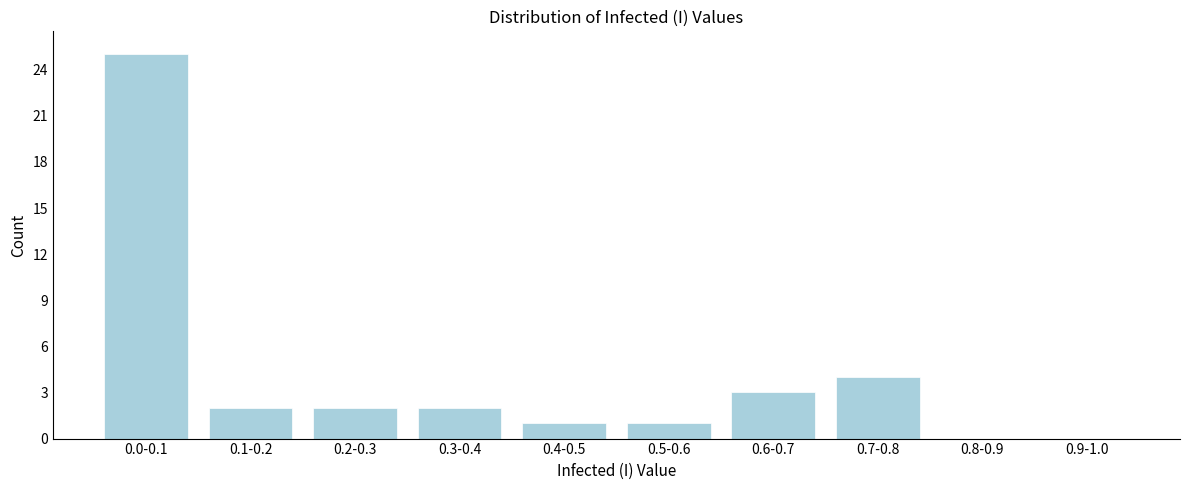

Reading right to left, extract all data points from this chart.

0.9-1.0=0	0.8-0.9=0	0.7-0.8=4	0.6-0.7=3	0.5-0.6=1	0.4-0.5=1	0.3-0.4=2	0.2-0.3=2	0.1-0.2=2	0.0-0.1=25